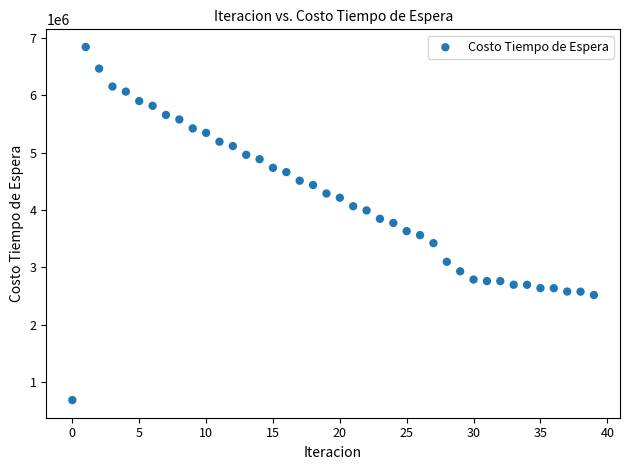

What is the range of Y values (max minus min)?

6159207.1